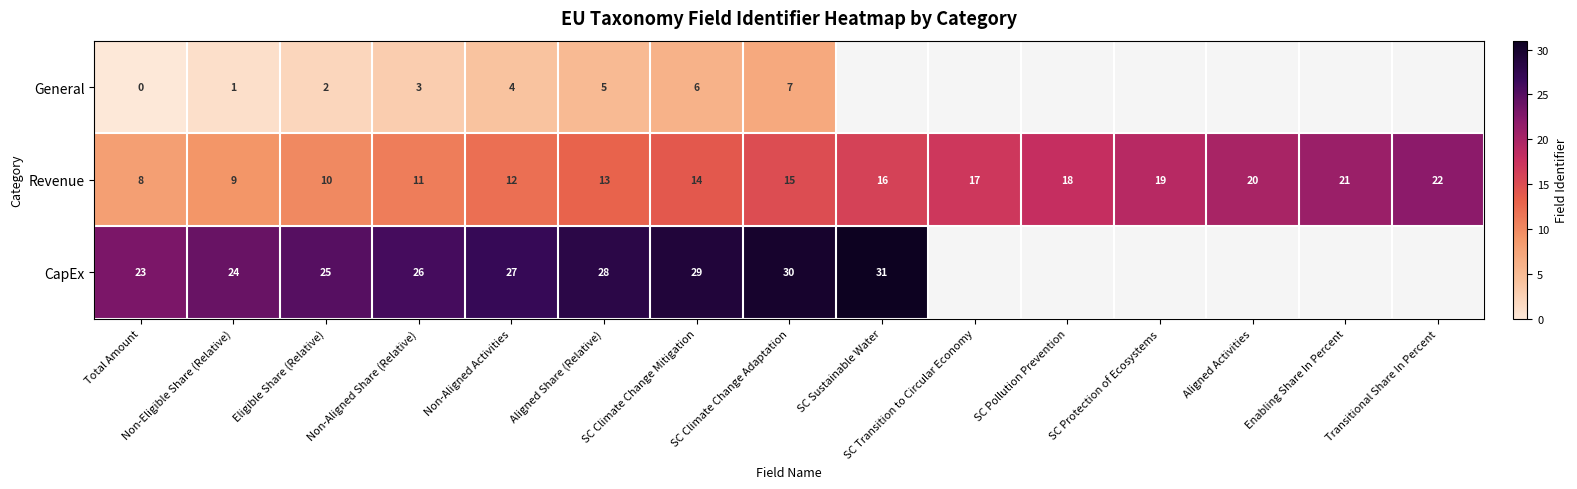

Rank the categories by Revenue value from highest to lowest.

Transitional Share In Percent, Enabling Share In Percent, Aligned Activities, SC Protection of Ecosystems, SC Pollution Prevention, SC Transition to Circular Economy, SC Sustainable Water, SC Climate Change Adaptation, SC Climate Change Mitigation, Aligned Share (Relative), Non-Aligned Activities, Non-Aligned Share (Relative), Eligible Share (Relative), Non-Eligible Share (Relative), Total Amount